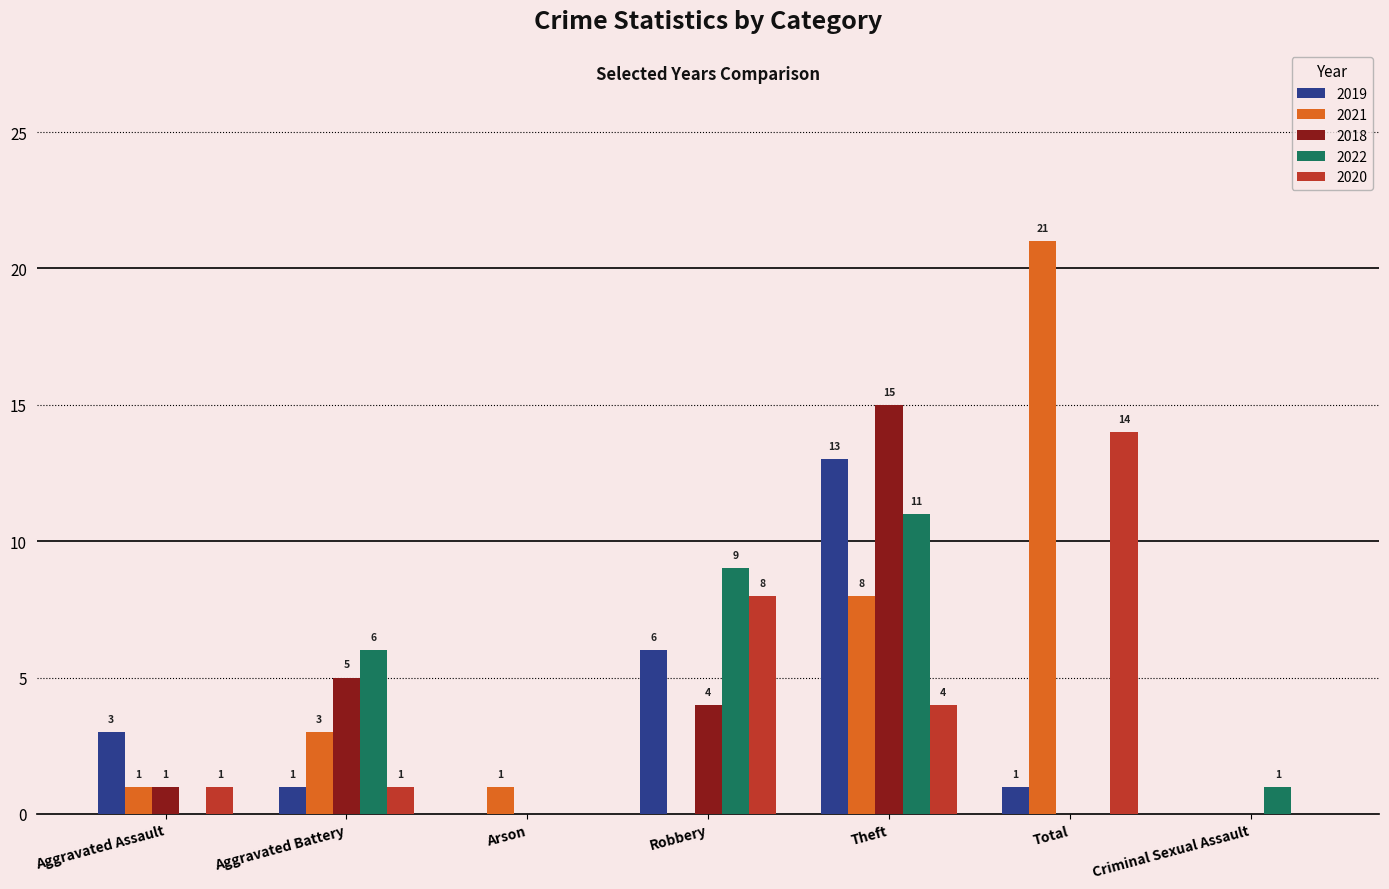

The value of 2021 at Theft is 11. True or false?

False